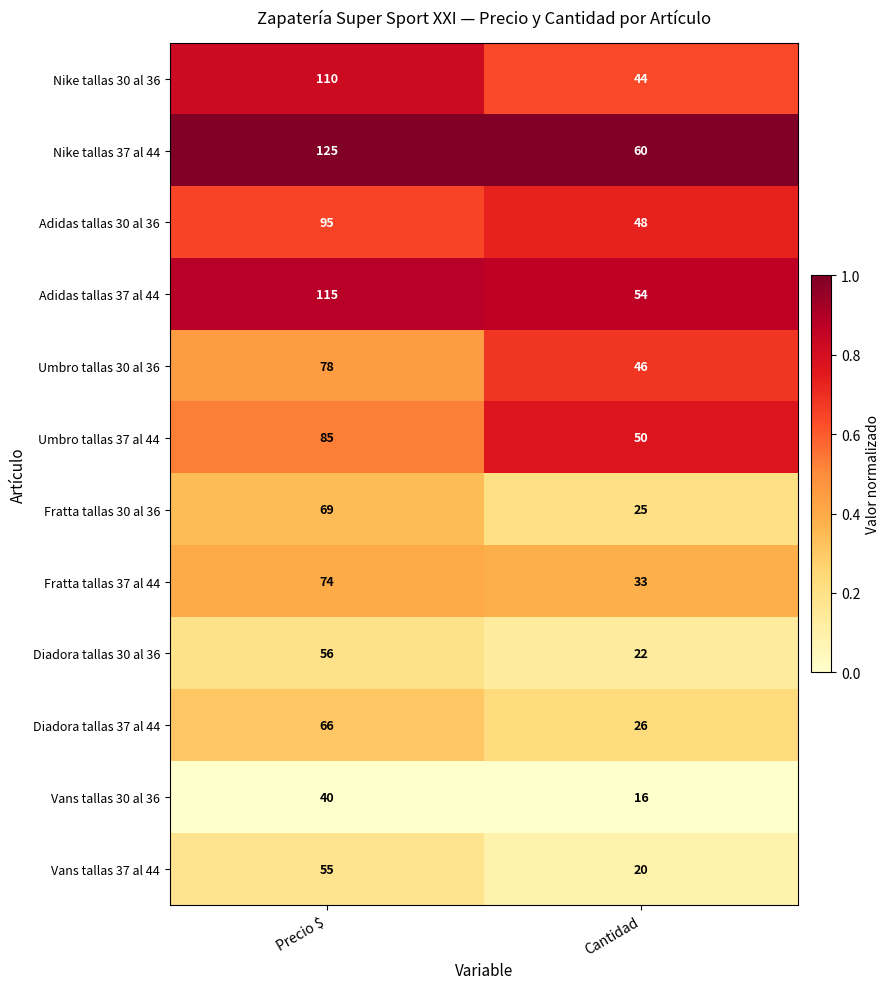

Reading left to right, what are all the values shown in this chart?

Nike tallas 30 al 36: 110	44
Nike tallas 37 al 44: 125	60
Adidas tallas 30 al 36: 95	48
Adidas tallas 37 al 44: 115	54
Umbro tallas 30 al 36: 78	46
Umbro tallas 37 al 44: 85	50
Fratta tallas 30 al 36: 69	25
Fratta tallas 37 al 44: 74	33
Diadora tallas 30 al 36: 56	22
Diadora tallas 37 al 44: 66	26
Vans tallas 30 al 36: 40	16
Vans tallas 37 al 44: 55	20